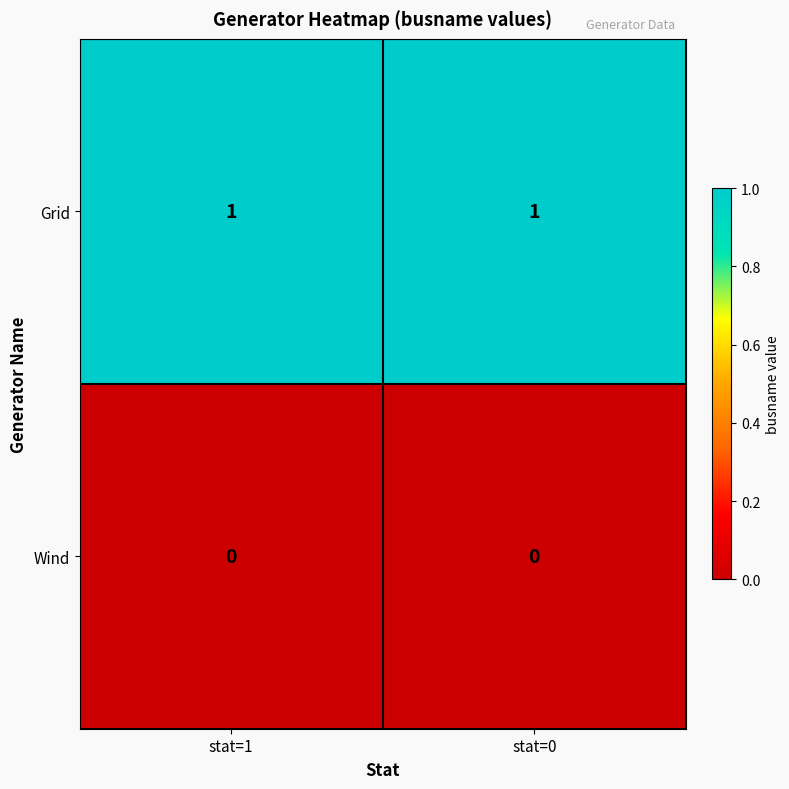

Rank the series by their average value, from lowest to highest.

Wind, Grid